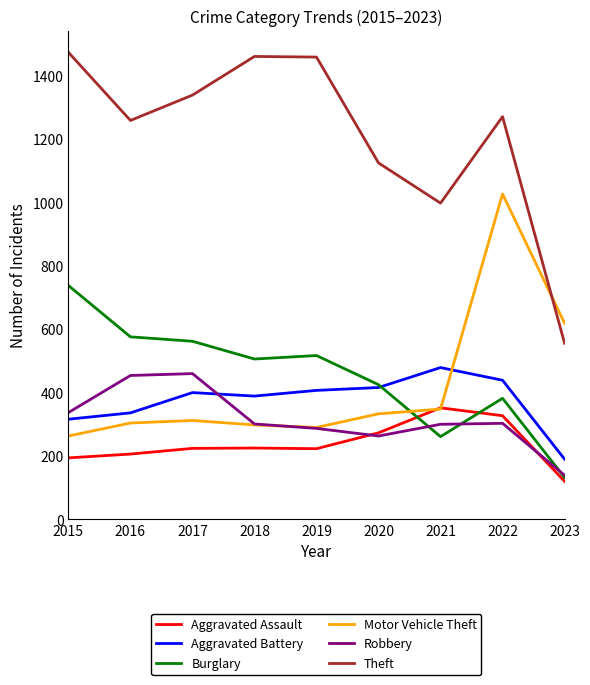

How many interior local valleys does the Motor Vehicle Theft series have?

1